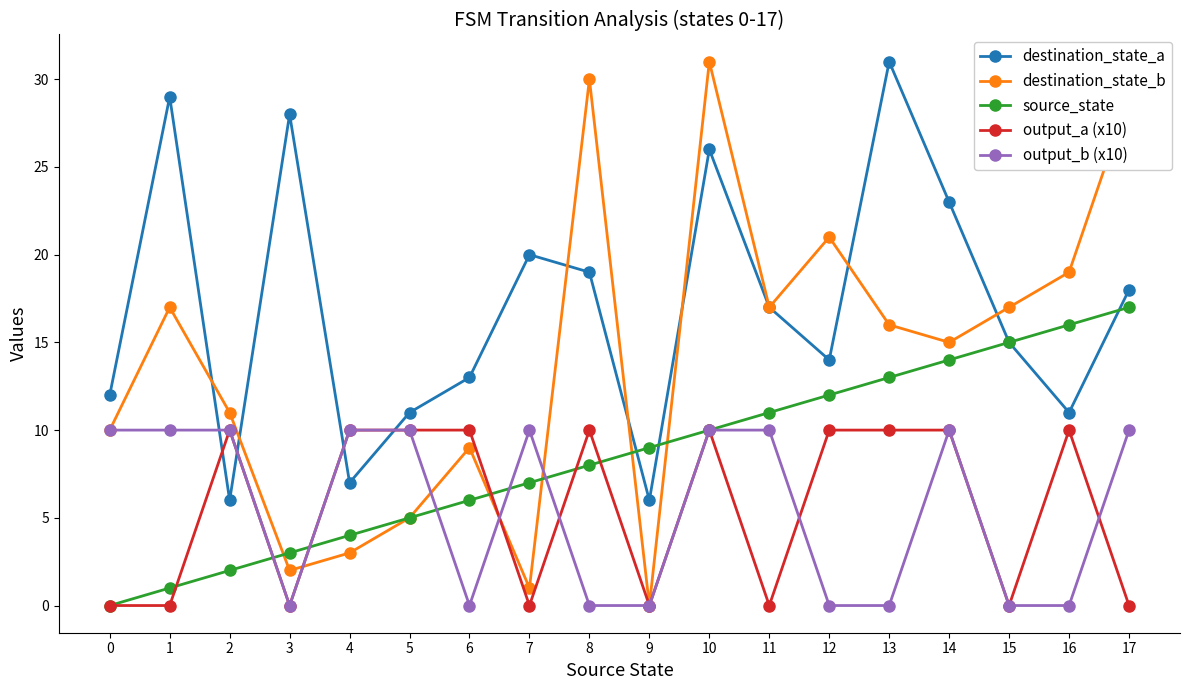

Between which two adjacent categories do destination_state_a and output_b (x10) first intersect?

1 and 2